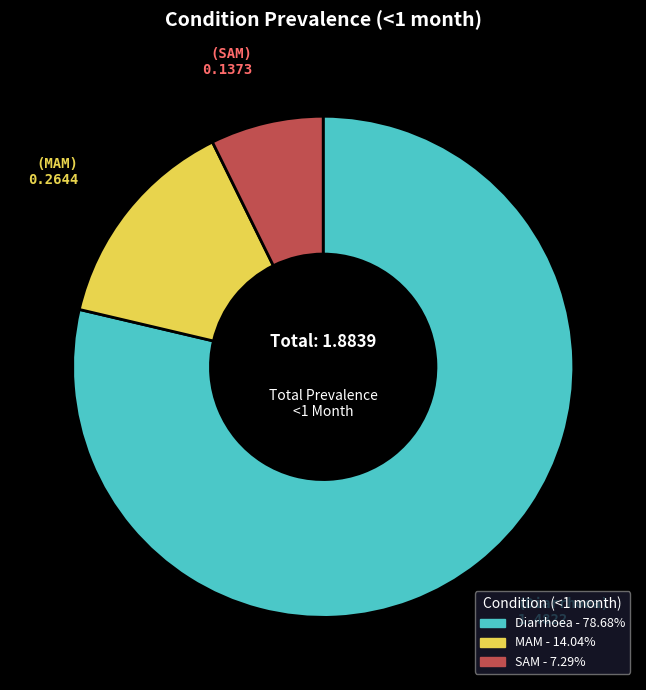

Do MAM and SAM together represent more than half of the pie?

No